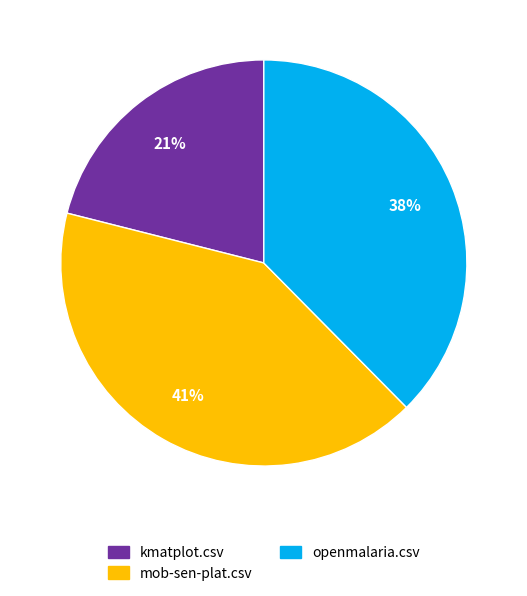

Does openmalaria.csv represent more than half of the total?

No